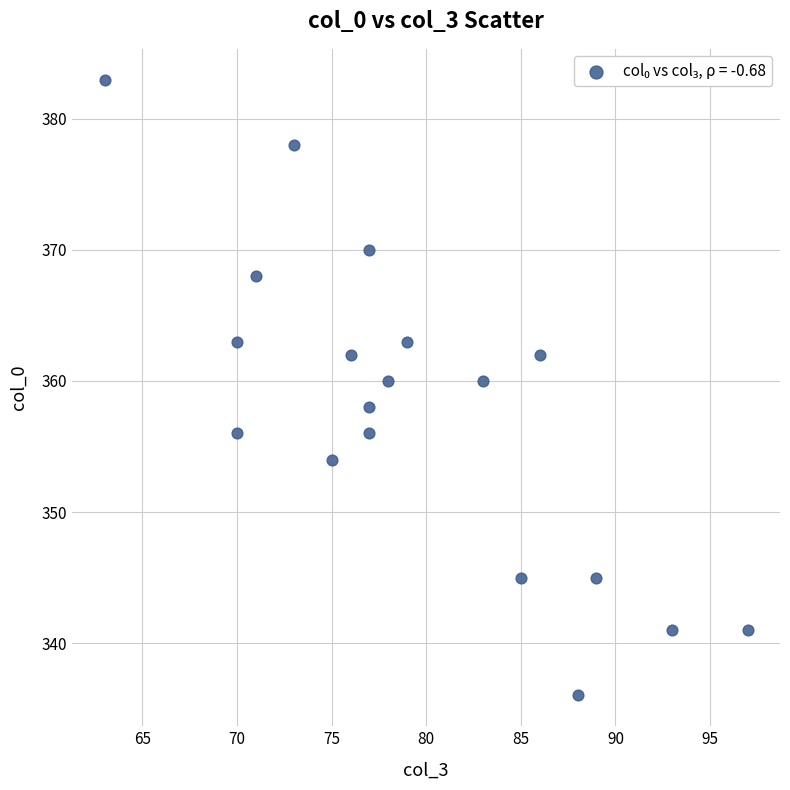

What is the range of Y values (max minus min)?

47